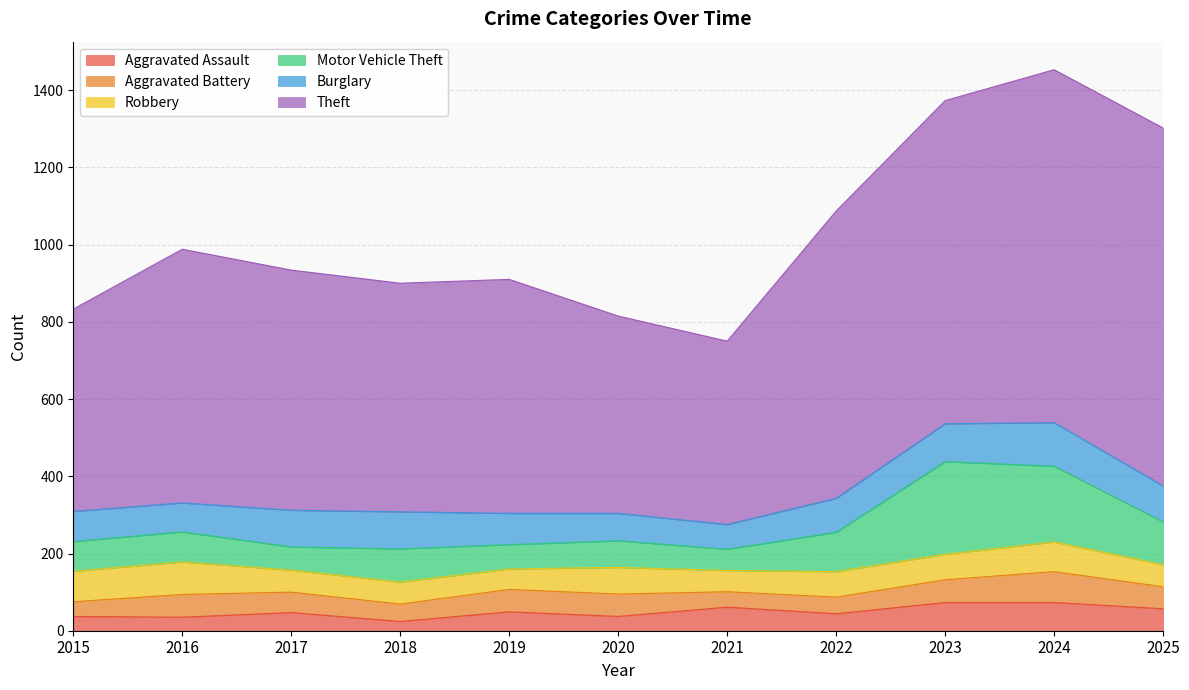

In Motor Vehicle Theft, how many points are higher than both neighbors (excluding endpoints)?

4